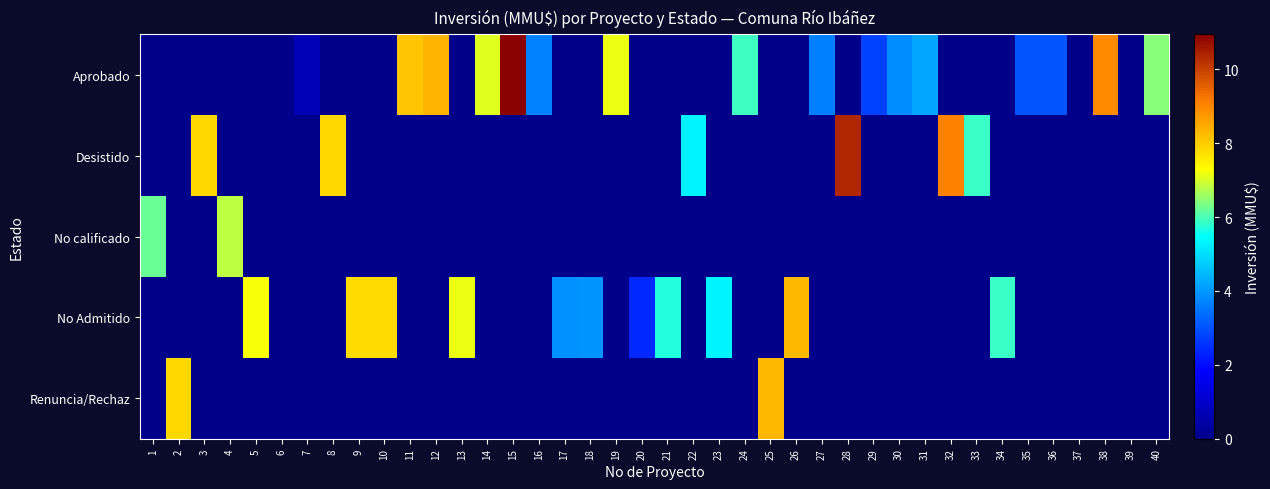

Reading right to left, what are all the values shown in this chart?

Aprobado: 40=6.4	39=0.0	38=9.0	37=0.0	36=3.0	35=3.0	34=0.0	33=0.0	32=0.0	31=4.2	30=3.8	29=2.8	28=0.0	27=3.6	26=0.0	25=0.0	24=5.9	23=0.0	22=0.0	21=0.0	20=0.0	19=7.2	18=0.0	17=0.0	16=3.7	15=10.9	14=7.1	13=0.0	12=8.4	11=8.1	10=0.0	9=0.0	8=0.0	7=0.7	6=0.0	5=0.0	4=0.0	3=0.0	2=0.0	1=0.0
Desistido: 40=0.0	39=0.0	38=0.0	37=0.0	36=0.0	35=0.0	34=0.0	33=5.9	32=9.1	31=0.0	30=0.0	29=0.0	28=10.4	27=0.0	26=0.0	25=0.0	24=0.0	23=0.0	22=5.3	21=0.0	20=0.0	19=0.0	18=0.0	17=0.0	16=0.0	15=0.0	14=0.0	13=0.0	12=0.0	11=0.0	10=0.0	9=0.0	8=7.8	7=0.0	6=0.0	5=0.0	4=0.0	3=7.8	2=0.0	1=0.0
No calificado: 40=0.0	39=0.0	38=0.0	37=0.0	36=0.0	35=0.0	34=0.0	33=0.0	32=0.0	31=0.0	30=0.0	29=0.0	28=0.0	27=0.0	26=0.0	25=0.0	24=0.0	23=0.0	22=0.0	21=0.0	20=0.0	19=0.0	18=0.0	17=0.0	16=0.0	15=0.0	14=0.0	13=0.0	12=0.0	11=0.0	10=0.0	9=0.0	8=0.0	7=0.0	6=0.0	5=0.0	4=6.8	3=0.0	2=0.0	1=6.2
No Admitido: 40=0.0	39=0.0	38=0.0	37=0.0	36=0.0	35=0.0	34=5.9	33=0.0	32=0.0	31=0.0	30=0.0	29=0.0	28=0.0	27=0.0	26=8.3	25=0.0	24=0.0	23=5.3	22=0.0	21=5.7	20=2.4	19=0.0	18=4.0	17=3.9	16=0.0	15=0.0	14=0.0	13=7.2	12=0.0	11=0.0	10=7.8	9=7.8	8=0.0	7=0.0	6=0.0	5=7.2	4=0.0	3=0.0	2=0.0	1=0.0
Renuncia/Rechaz: 40=0.0	39=0.0	38=0.0	37=0.0	36=0.0	35=0.0	34=0.0	33=0.0	32=0.0	31=0.0	30=0.0	29=0.0	28=0.0	27=0.0	26=0.0	25=8.3	24=0.0	23=0.0	22=0.0	21=0.0	20=0.0	19=0.0	18=0.0	17=0.0	16=0.0	15=0.0	14=0.0	13=0.0	12=0.0	11=0.0	10=0.0	9=0.0	8=0.0	7=0.0	6=0.0	5=0.0	4=0.0	3=0.0	2=7.8	1=0.0